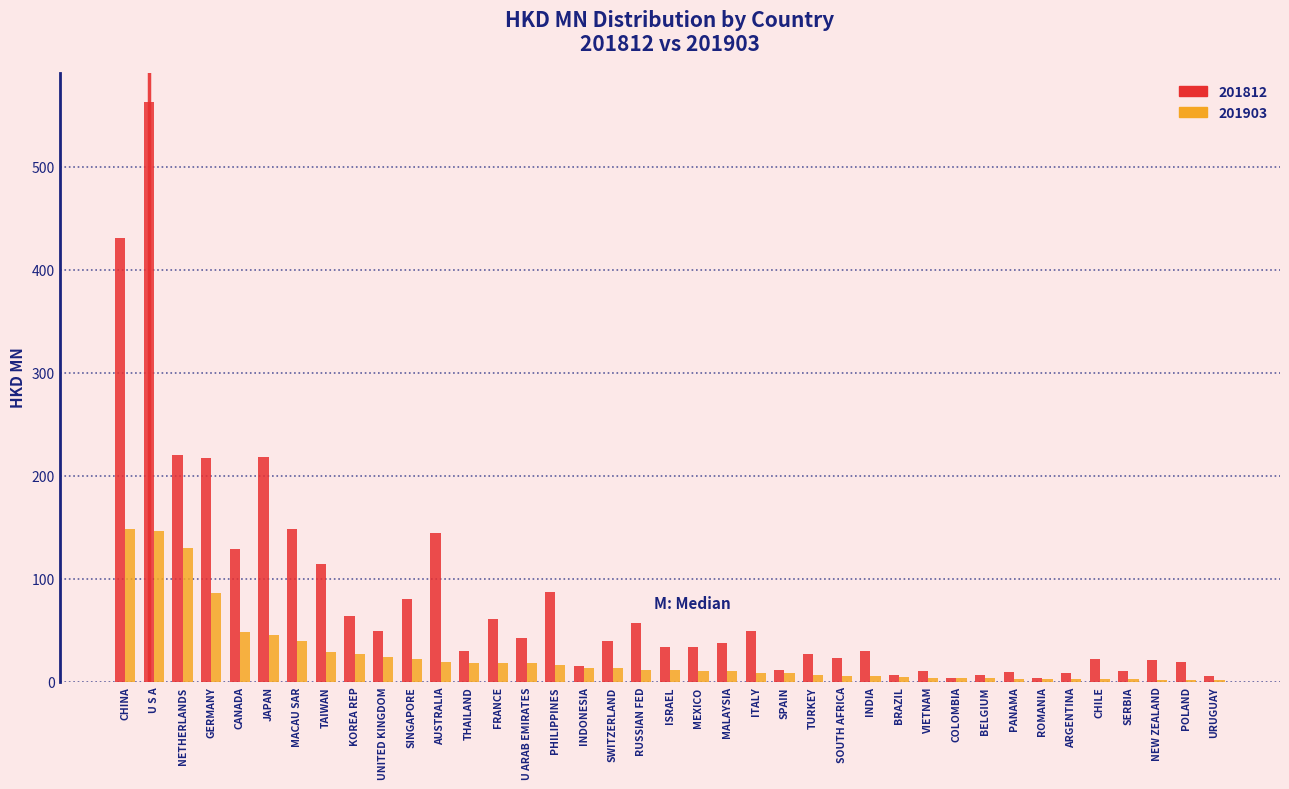

What is the sum of the 201903 values at NETHERLANDS and CANADA?

178.5